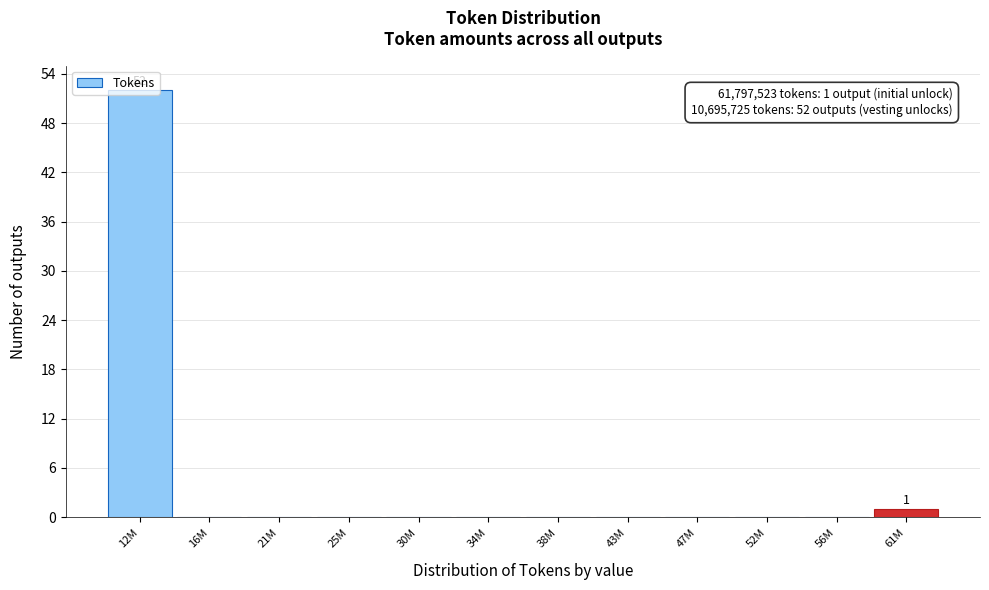

What is the maximum value shown in the chart?

52